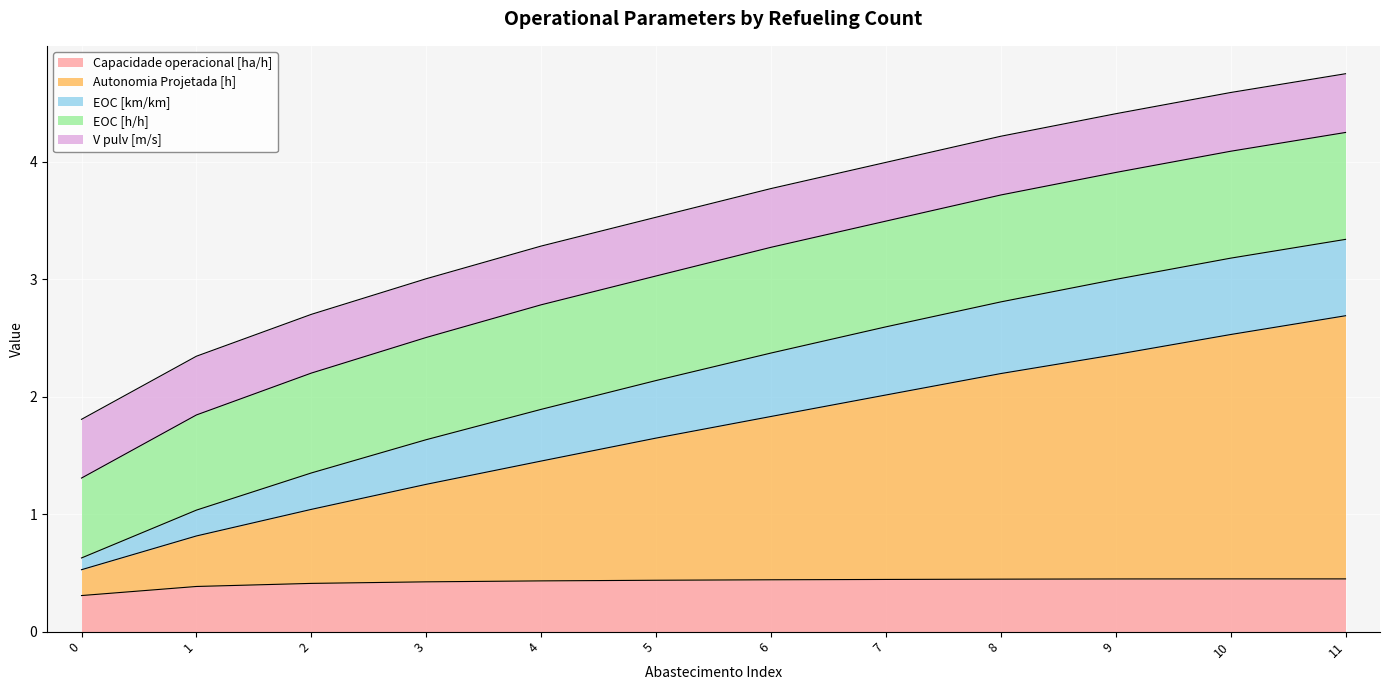

How many Capacidade operacional [ha/h] values are between 0 and 1?

12